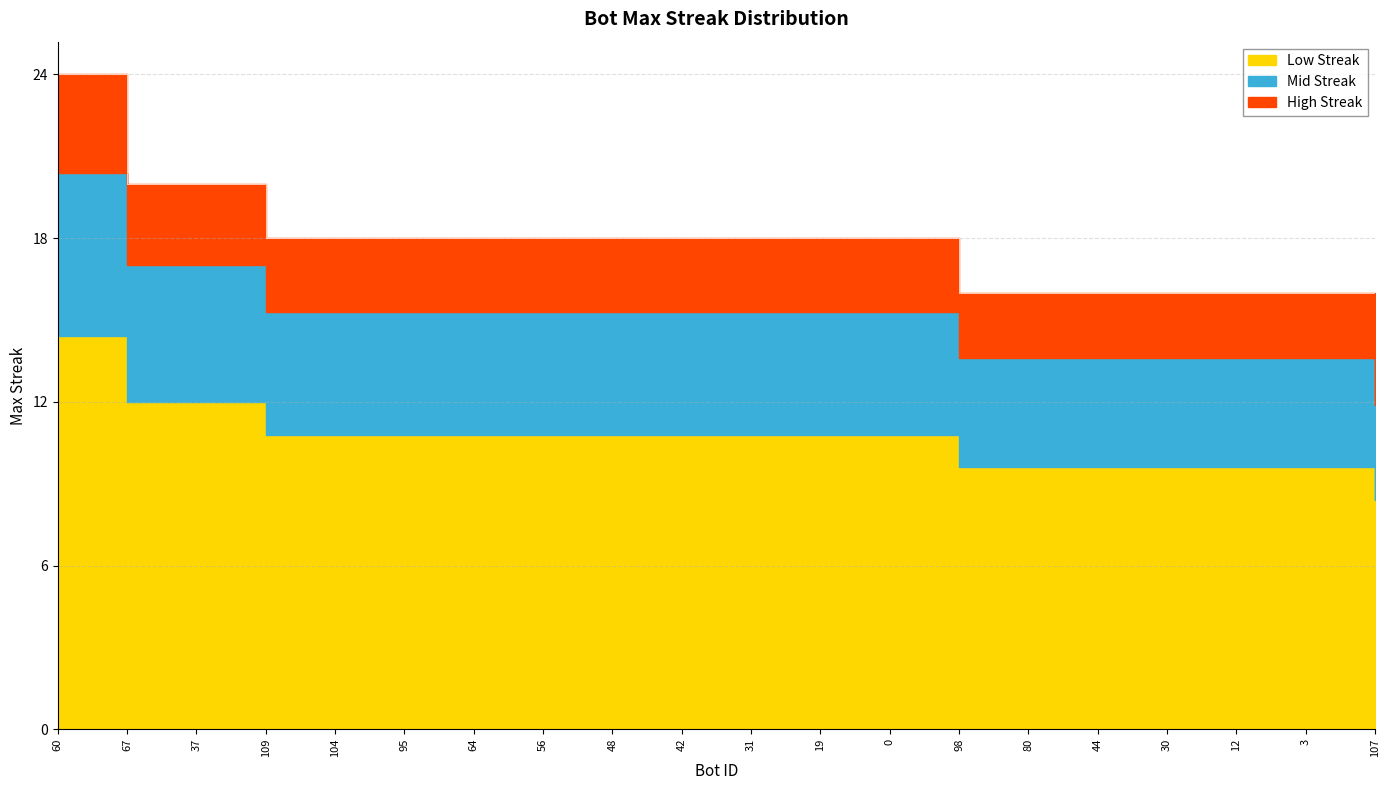

Rank the categories by value from highest to lowest.

60, 67, 37, 109, 104, 95, 64, 56, 48, 42, 31, 19, 0, 98, 80, 44, 30, 12, 3, 107